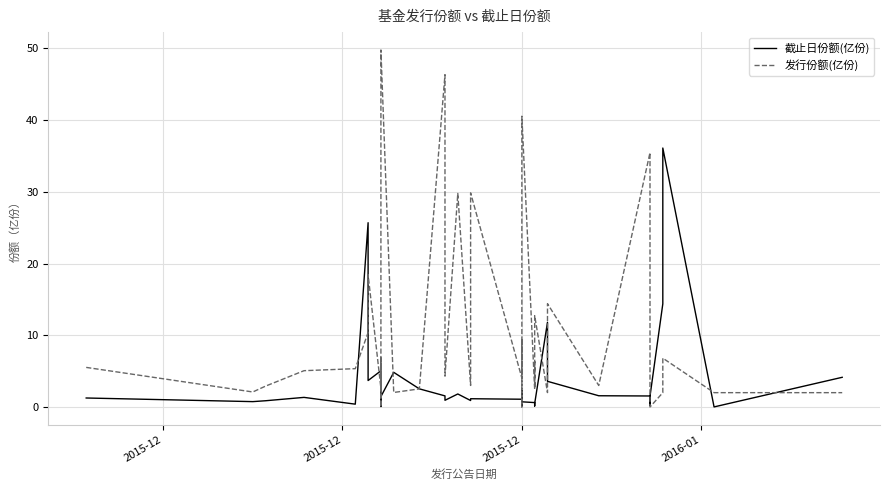

How many data points does each series have?

39